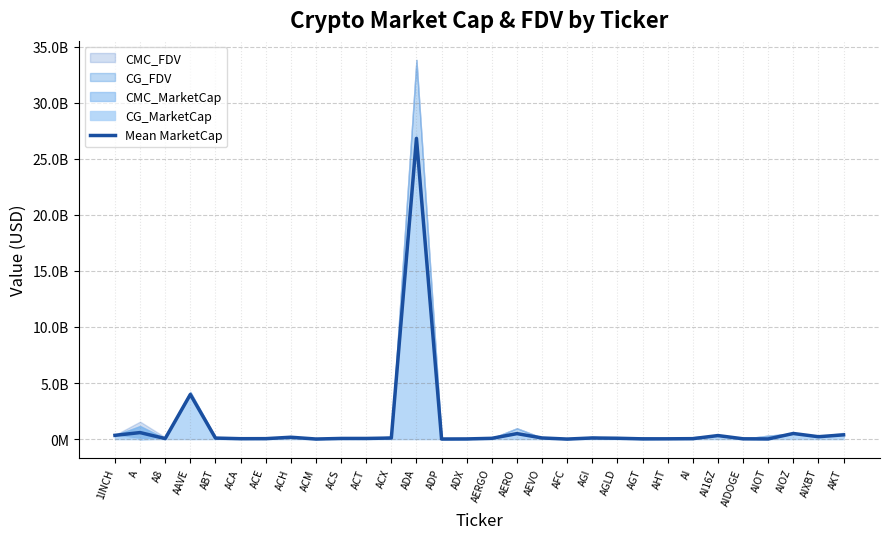

What is the approximate value at AKT?

380909671.5